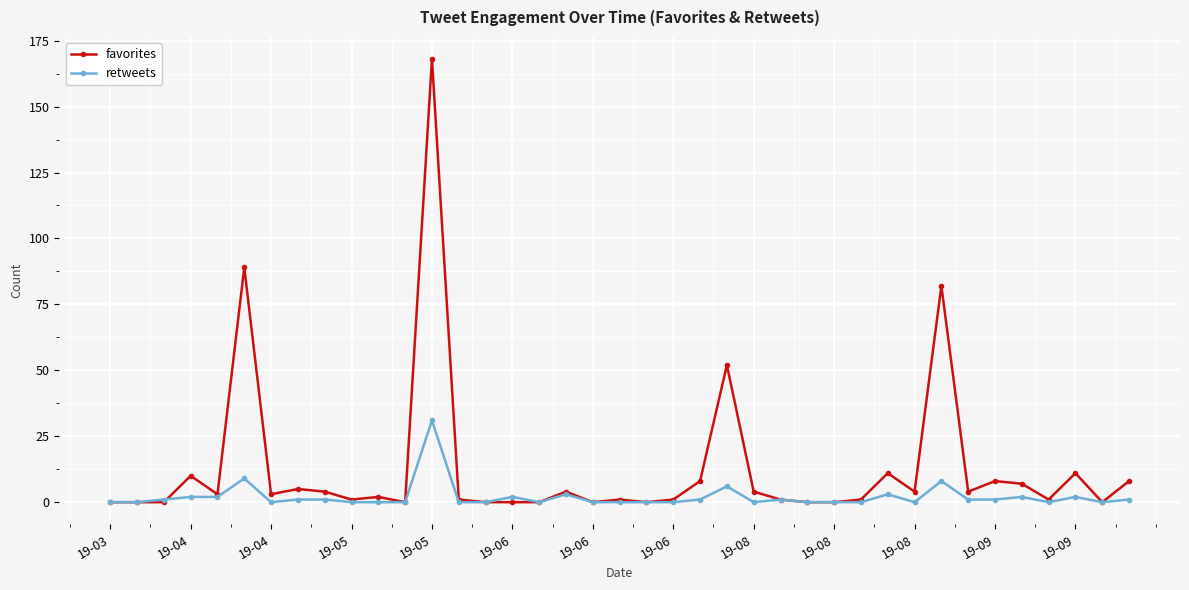

True or false: retweets and favorites cross at least once.

True